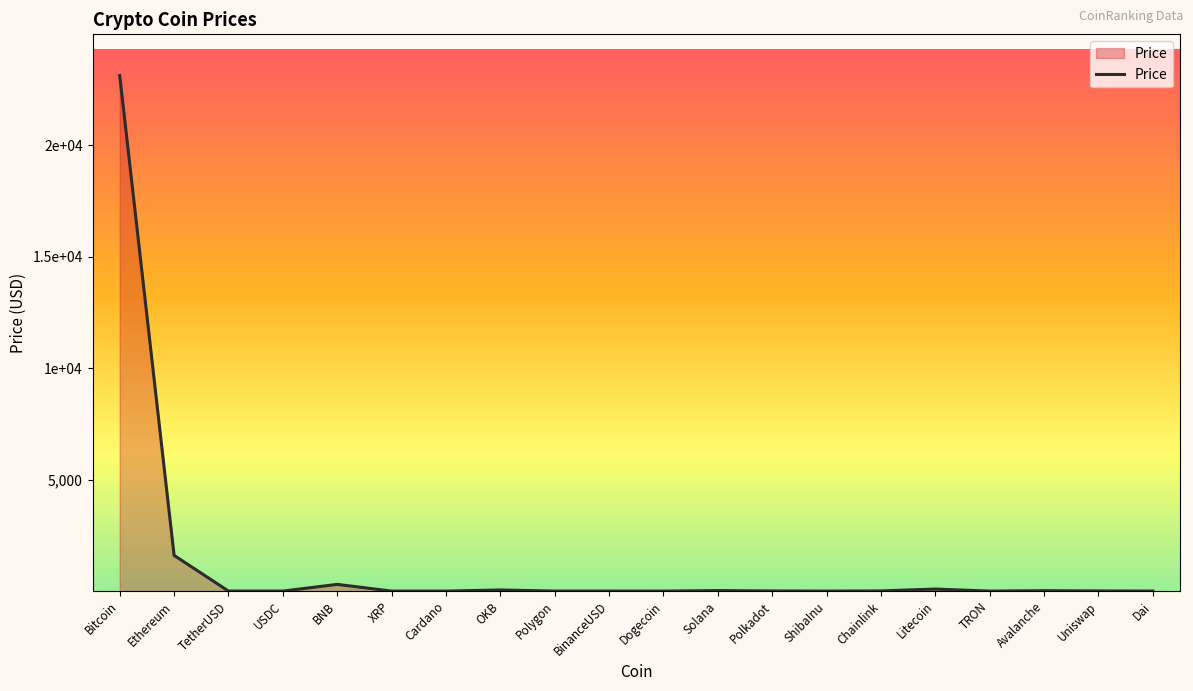

Is this an area chart (filled region under the line)?

Yes